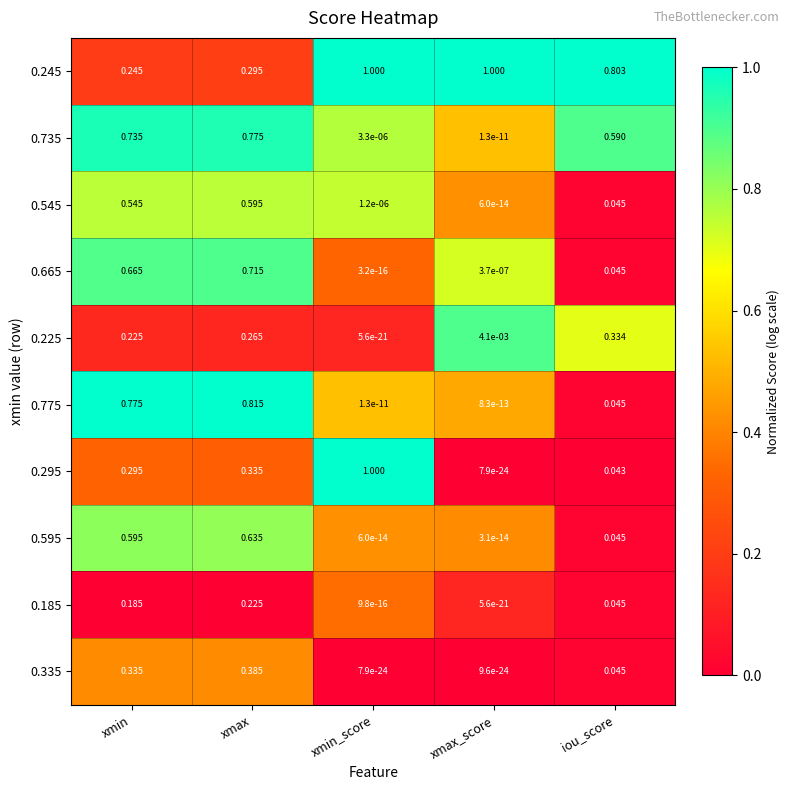

At which label is 0.735 closest to 0?

xmax_score